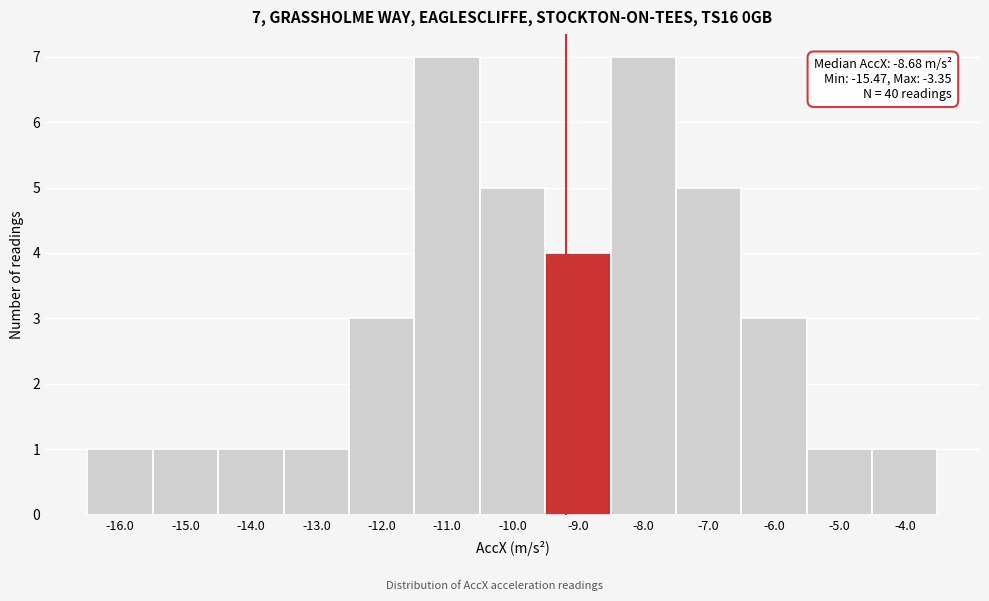

Reading left to right, transcribe all the data shown in this chart.

1	1	1	1	3	7	5	4	7	5	3	1	1